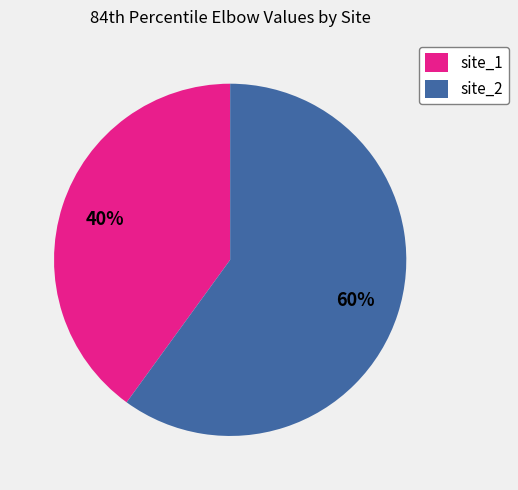

Rank the categories by value from highest to lowest.

site_2, site_1